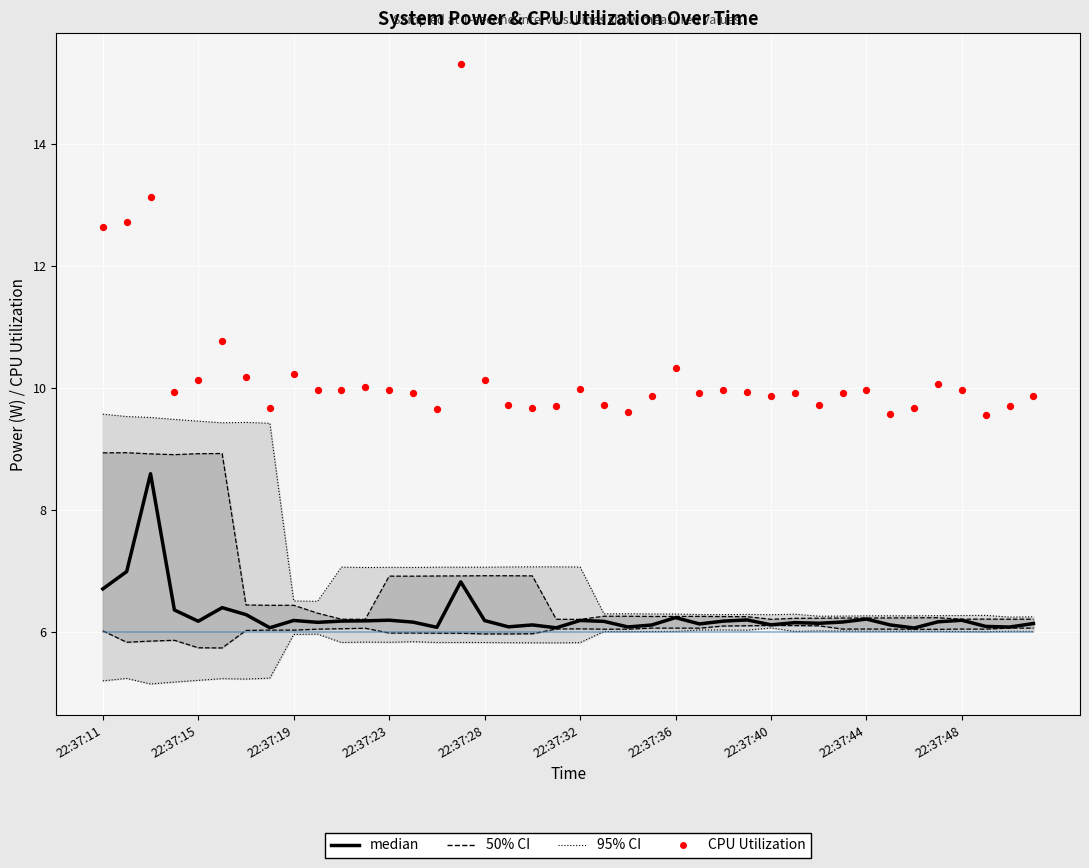

Is the value of CPU Utilization (scaled) at 26 greater than the value of median at 31?

Yes